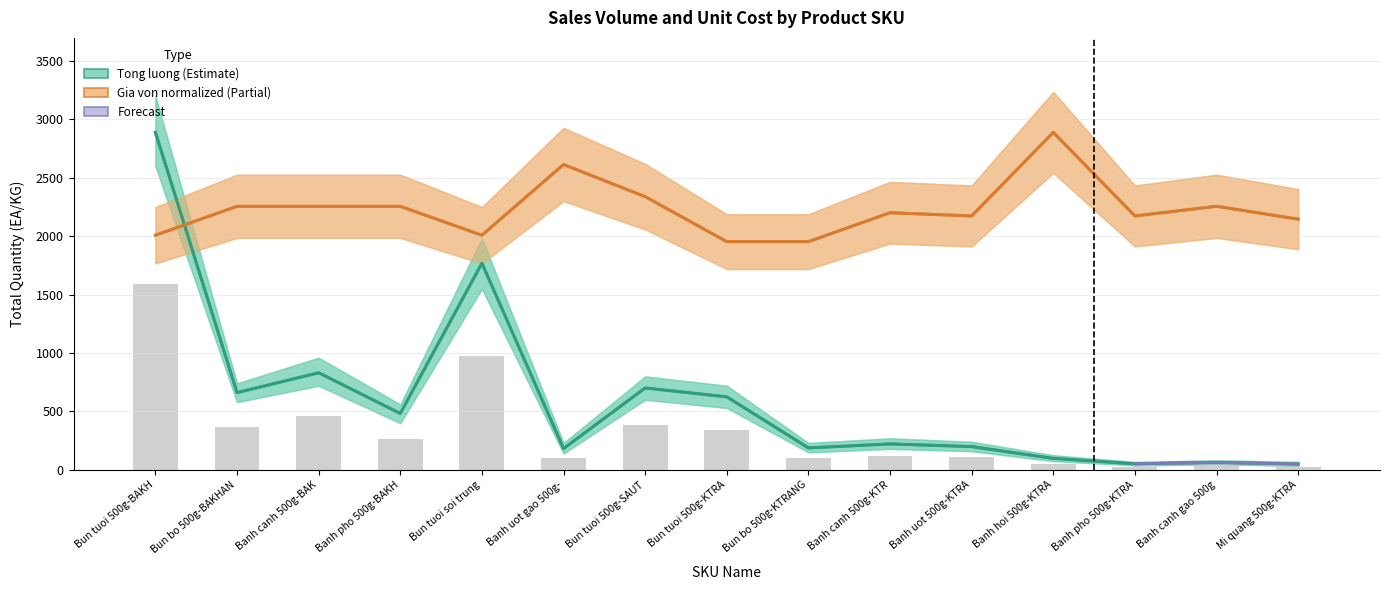

True or false: Gia von (normalized) has a value of 853.6 at Bun tuoi soi trung.

False